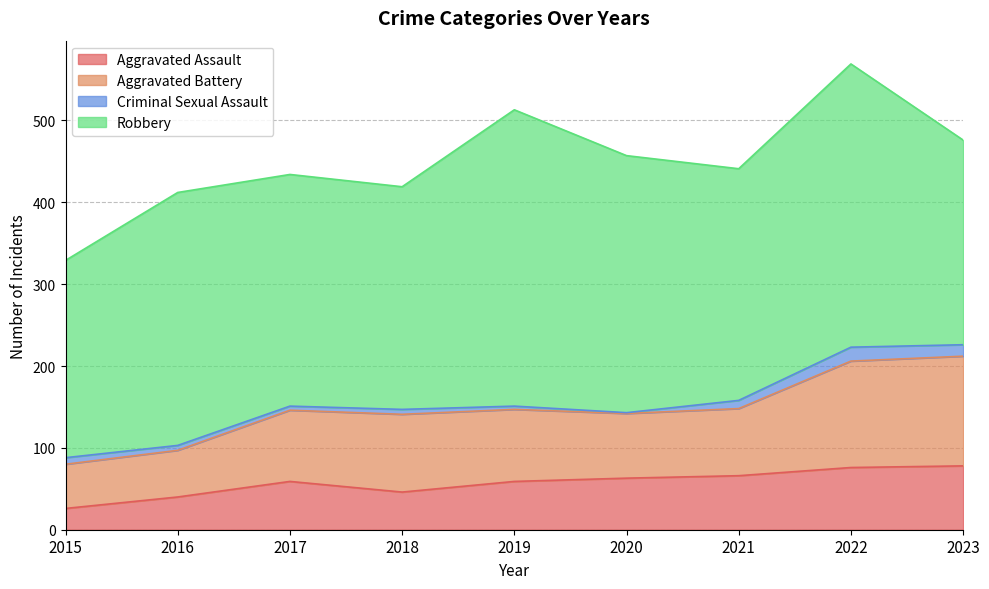

At which category is the sum across all series the highest?

2022